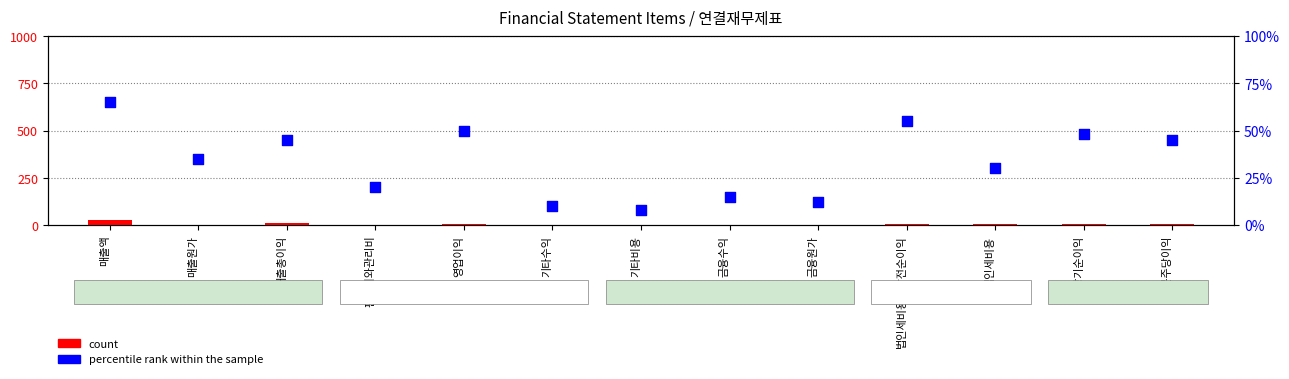

Which series has the largest total across all categories?

percentile rank within the sample